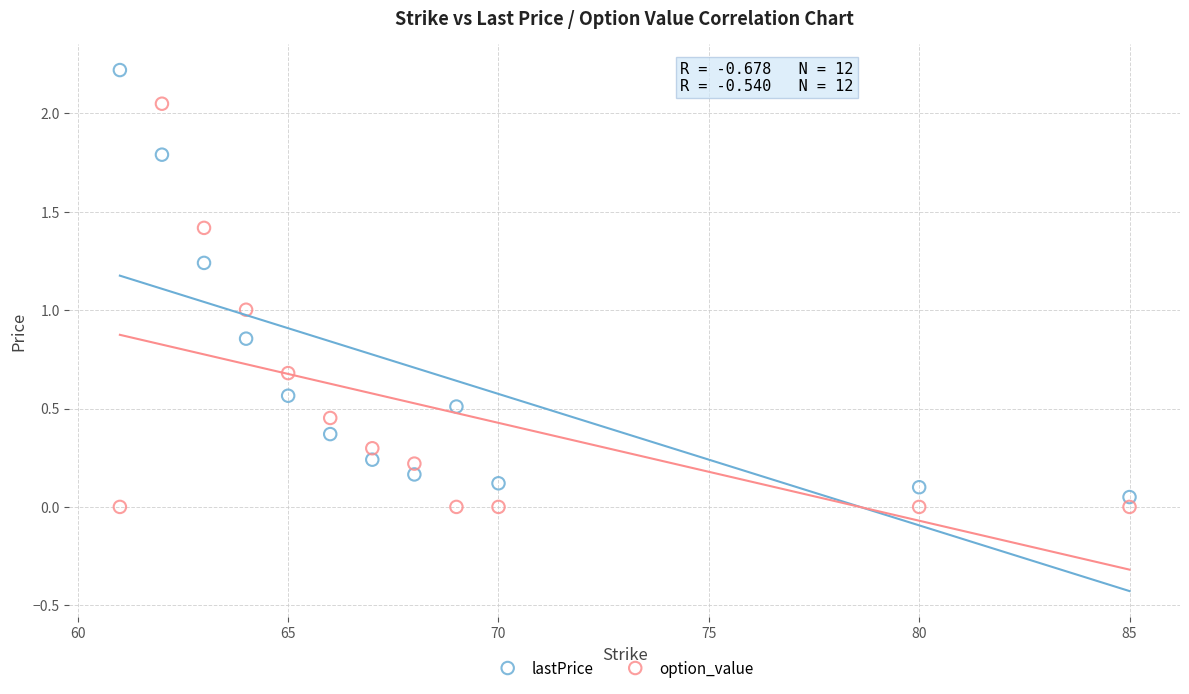

What are all the series names shown in the legend?

lastPrice, option_value